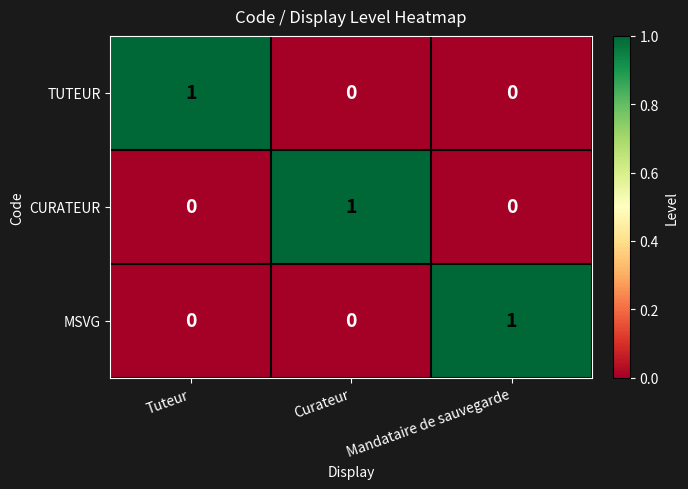

Count the number of categories in the chart.

3